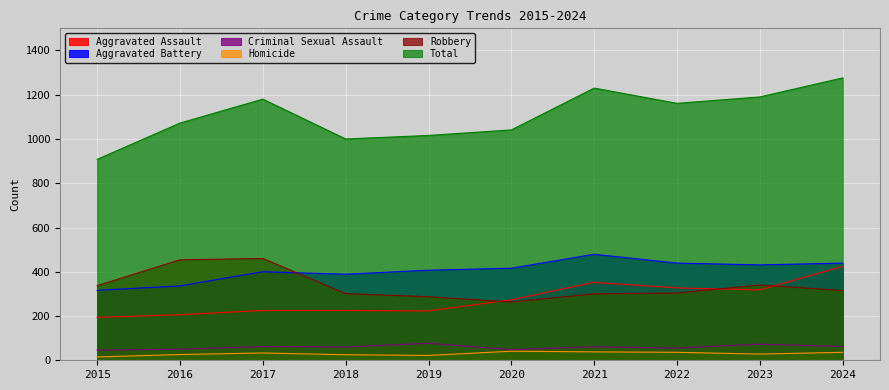

Reading left to right, transcribe all the data shown in this chart.

Aggravated Assault: 2015=194	2016=206	2017=225	2018=225	2019=223	2020=273	2021=352	2022=327	2023=318	2024=424
Aggravated Battery: 2015=316	2016=336	2017=400	2018=389	2019=407	2020=416	2021=479	2022=439	2023=431	2024=439
Criminal Sexual Assault: 2015=46	2016=50	2017=62	2018=60	2019=77	2020=48	2021=61	2022=55	2023=73	2024=62
Homicide: 2015=15	2016=26	2017=33	2018=25	2019=22	2020=41	2021=38	2022=36	2023=28	2024=36
Robbery: 2015=337	2016=454	2017=460	2018=301	2019=287	2020=263	2021=300	2022=304	2023=340	2024=315
Total: 2015=908	2016=1072	2017=1180	2018=1000	2019=1016	2020=1041	2021=1230	2022=1161	2023=1190	2024=1276